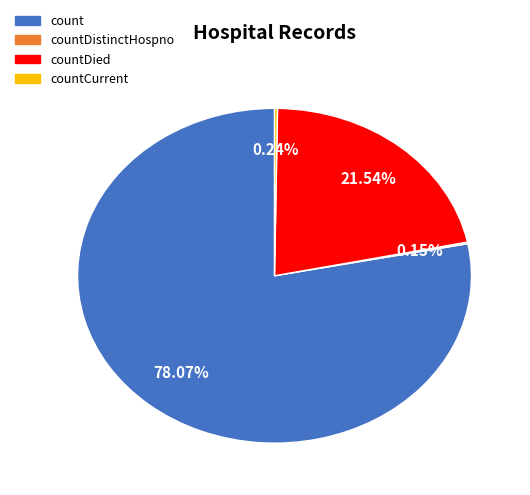

True or false: count accounts for 88% of the total.

False